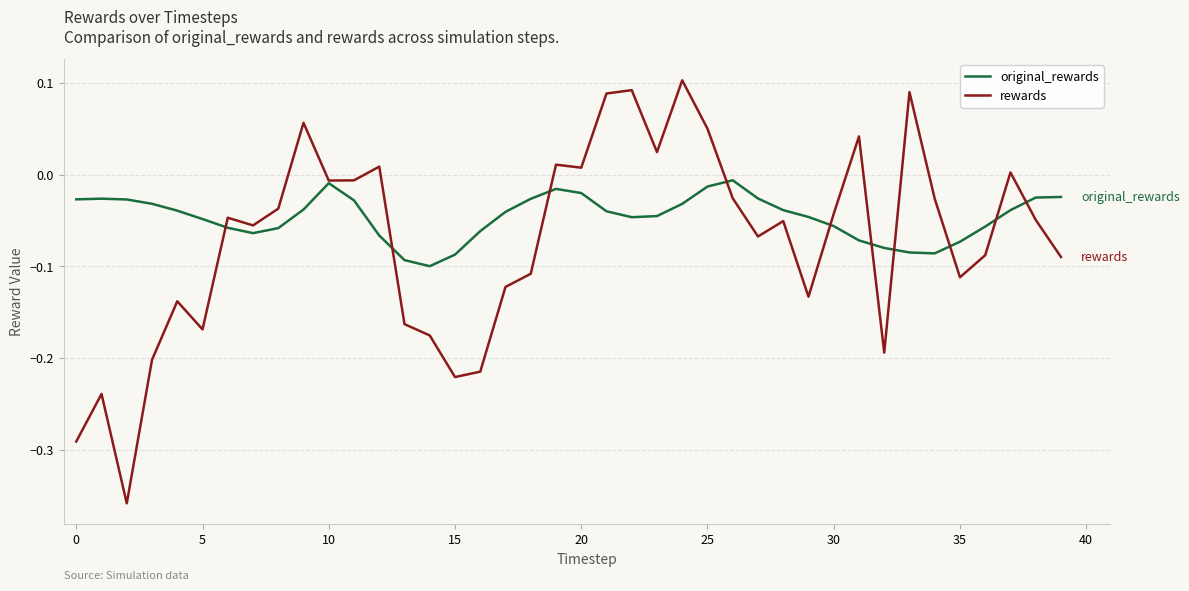

Which series has the largest total across all categories?

original_rewards